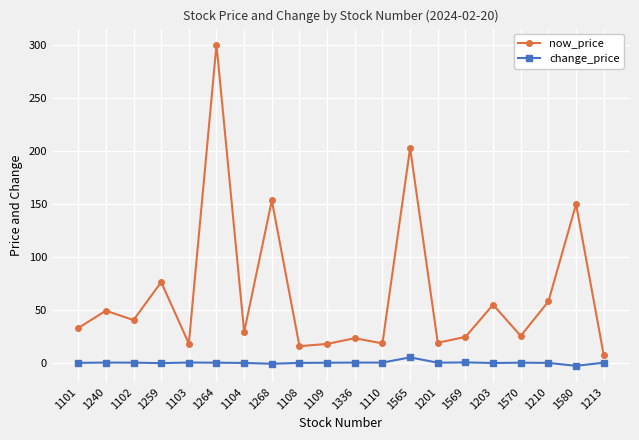

What is the label of the 4th point from the left?

1259